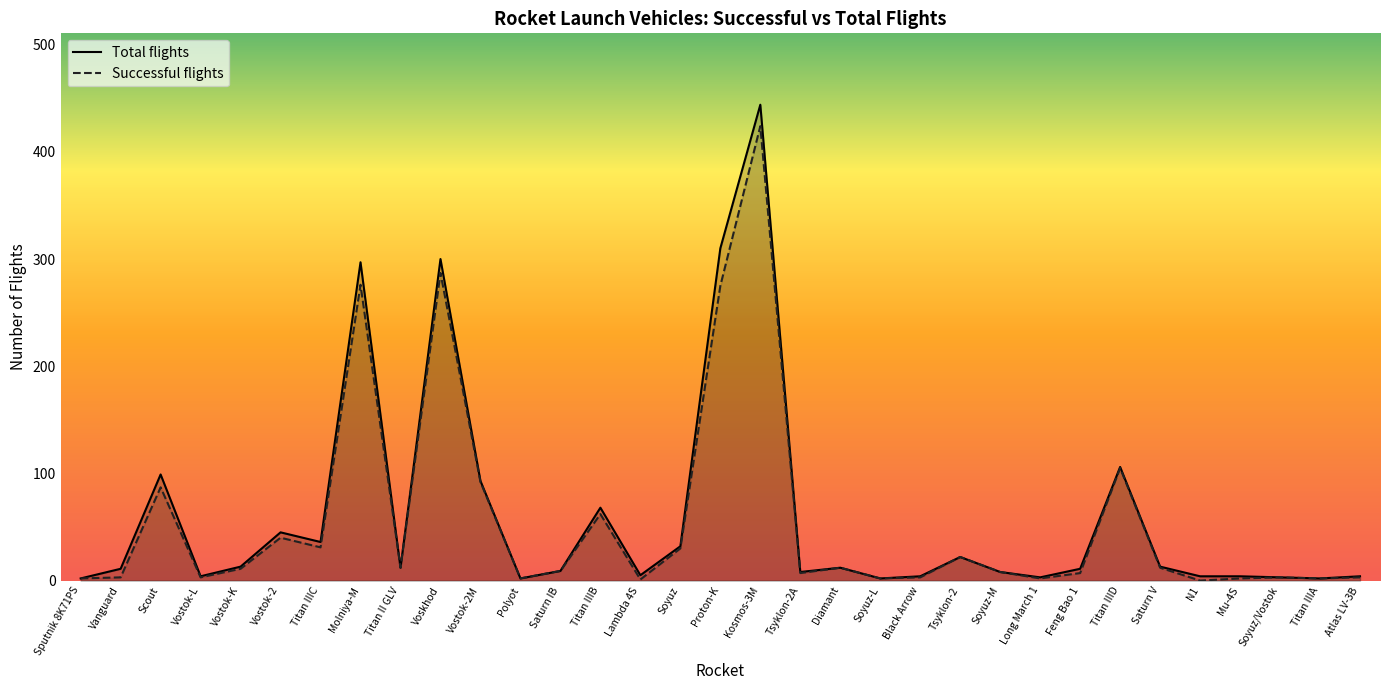

List the series in order of their peak value, lowest first.

Successful flights, Total flights